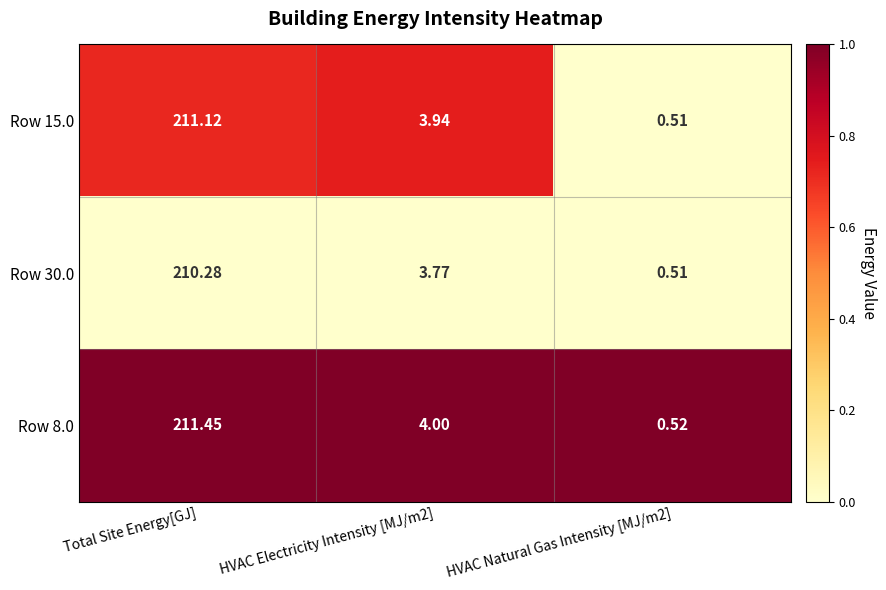

At which category is the sum across all series the highest?

Total Site Energy[GJ]